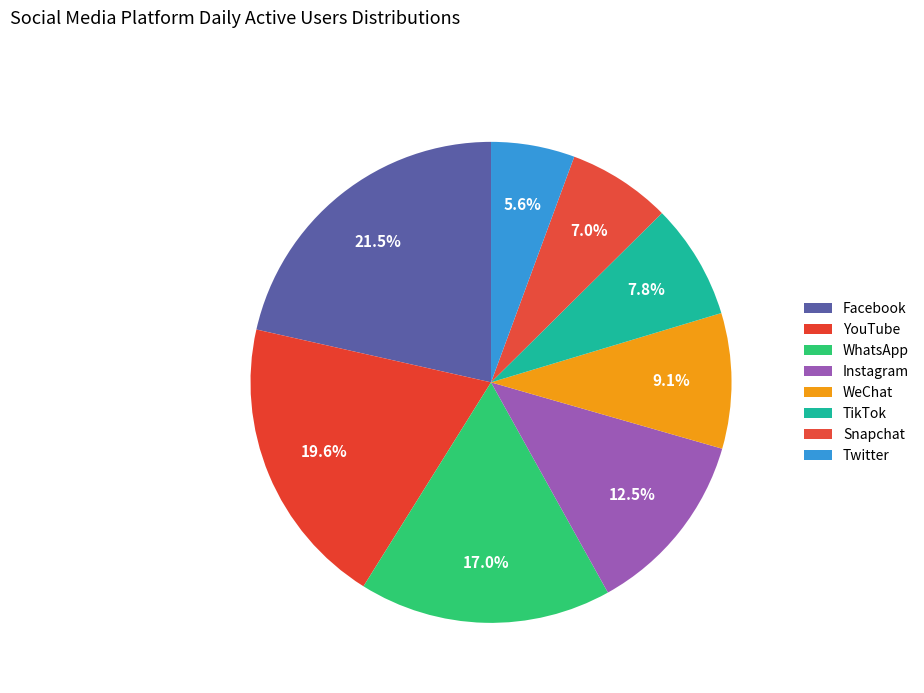

Approximately how many times larger is the value at Twitter compared to YouTube?

0.3